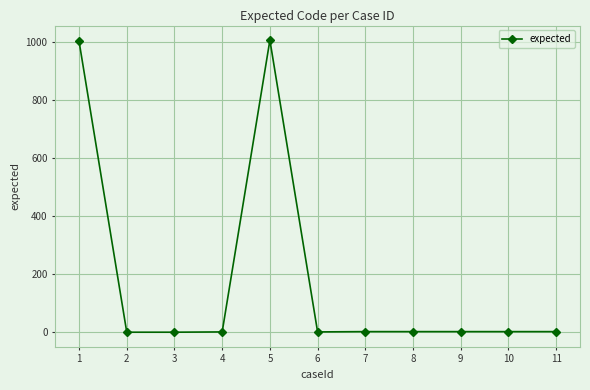

What is the difference between the maximum and minimum values?

1007